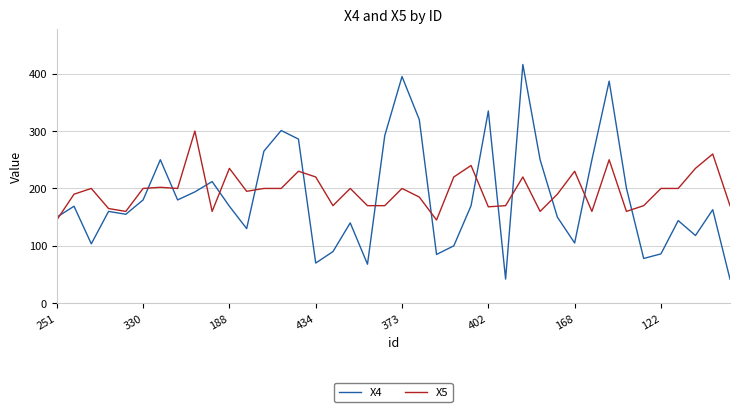

Which series has the largest range (max minus min)?

X4